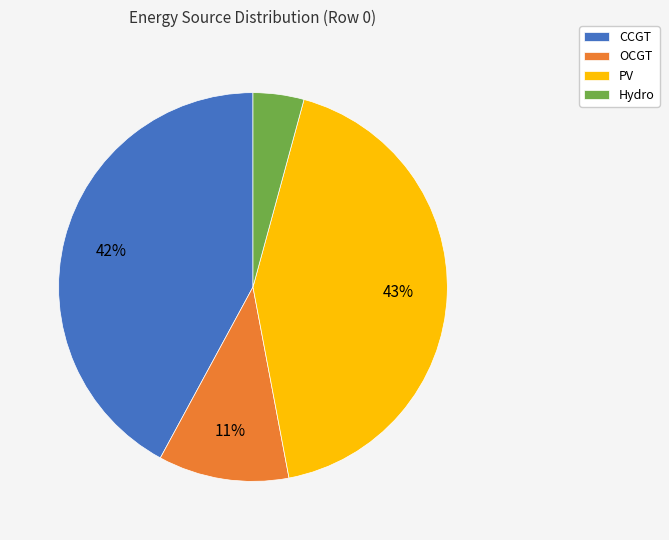

Which slice is the largest?

PV